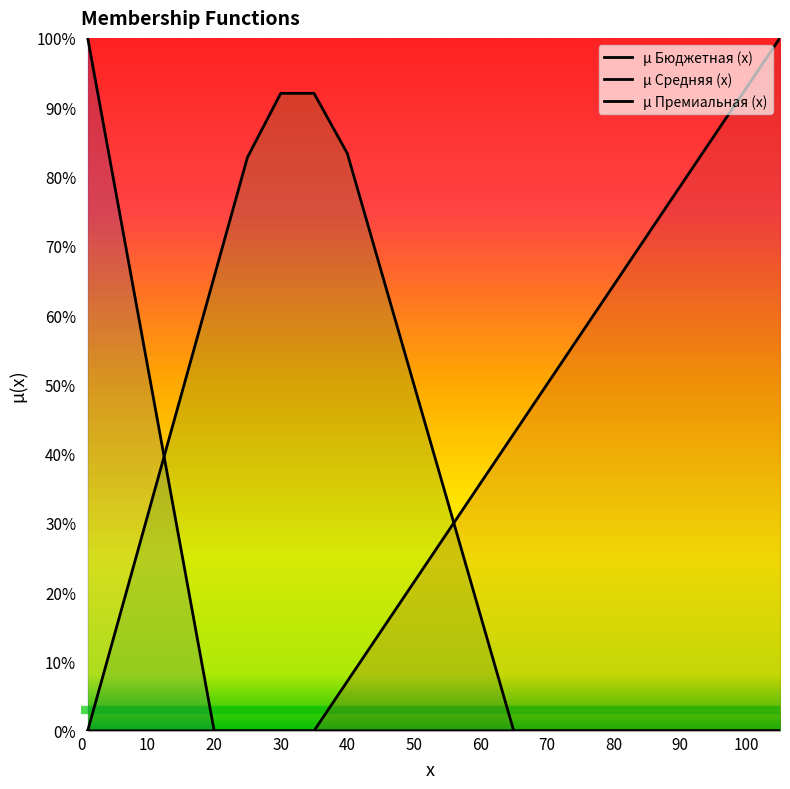

Reading right to left, transcribe all the data shown in this chart.

µ Бюджетная (x): 105=0.0	100=0.0	95=0.0	90=0.0	85=0.0	80=0.0	75=0.0	70=0.0	65=0.0	60=0.0	55=0.0	50=0.0	45=0.0	40=0.0	35=0.0	30=0.0	25=0.0	20=0.0	15=0.3	10=0.5	5=0.8	1=1.0
µ Средняя (x): 105=0.0	100=0.0	95=0.0	90=0.0	85=0.0	80=0.0	75=0.0	70=0.0	65=0.0	60=0.2	55=0.3	50=0.5	45=0.7	40=0.8	35=0.9	30=0.9	25=0.8	20=0.7	15=0.5	10=0.3	5=0.1	1=0.0
µ Премиальная (x): 105=1.0	100=0.9	95=0.9	90=0.8	85=0.7	80=0.6	75=0.6	70=0.5	65=0.4	60=0.4	55=0.3	50=0.2	45=0.1	40=0.1	35=0.0	30=0.0	25=0.0	20=0.0	15=0.0	10=0.0	5=0.0	1=0.0